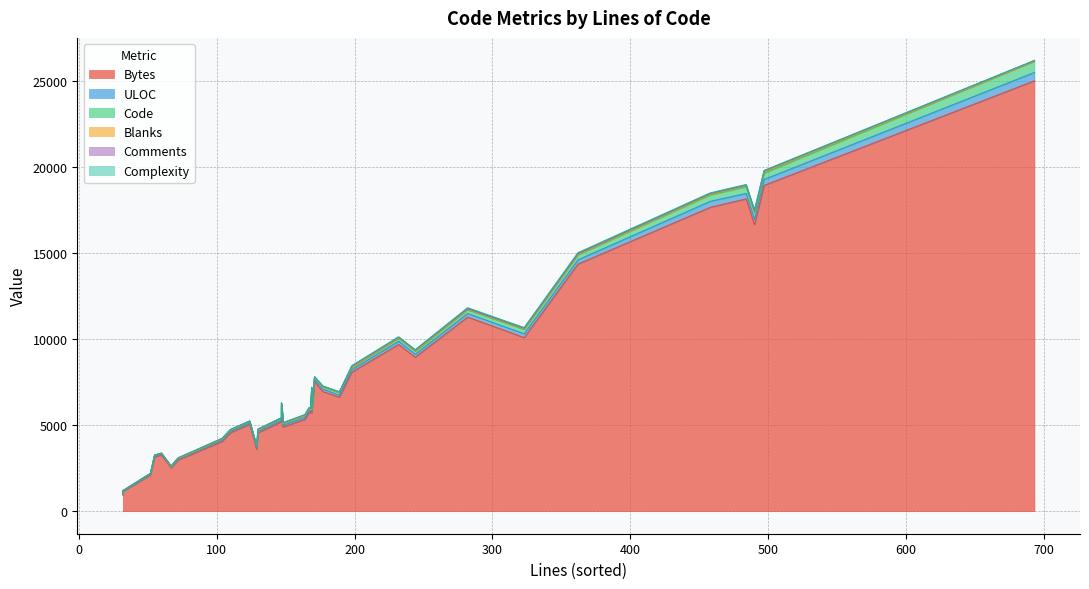

True or false: Bytes and Complexity intersect in this chart.

False